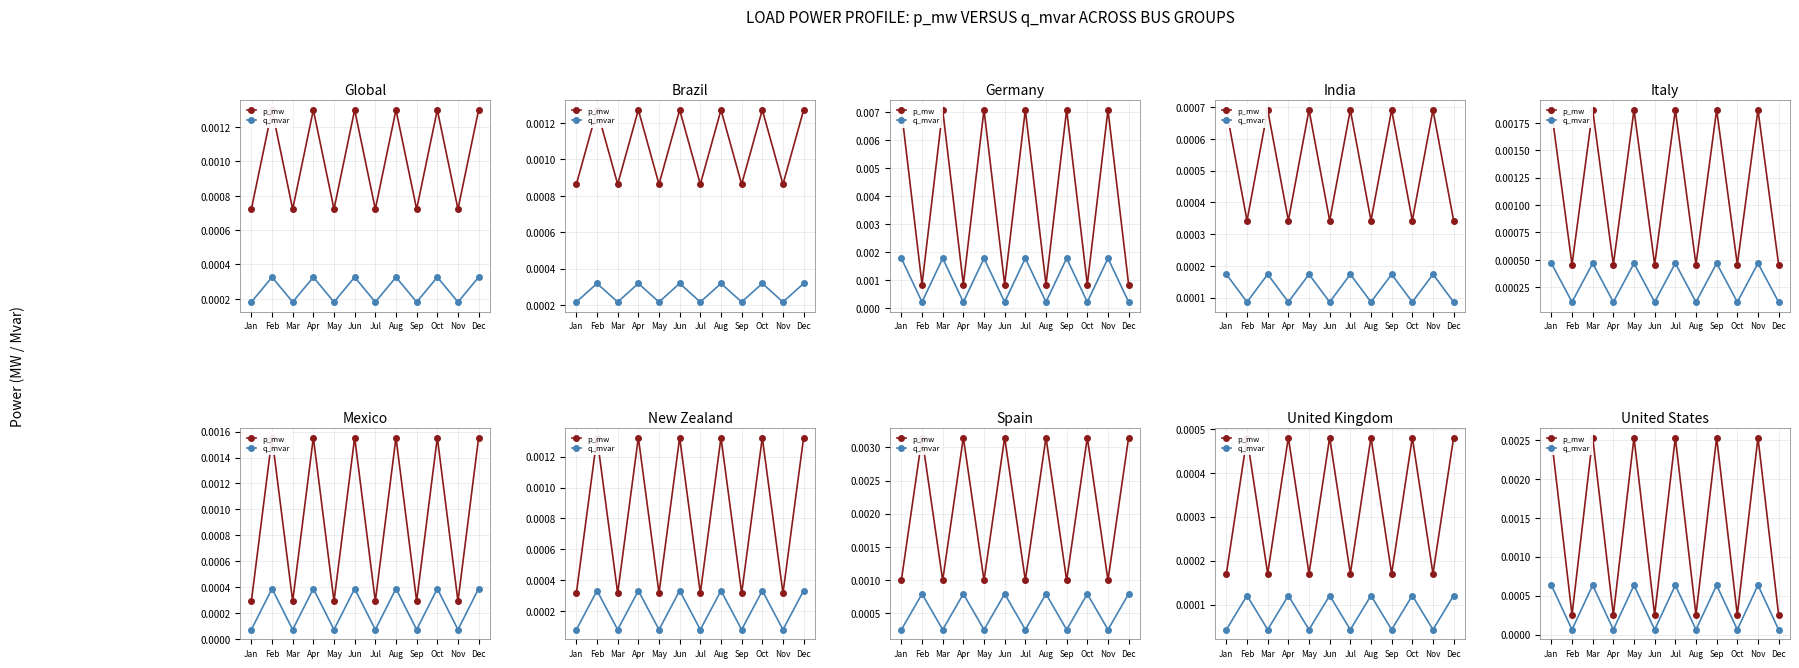

How many interior local peaks does the q_mvar series have?

5